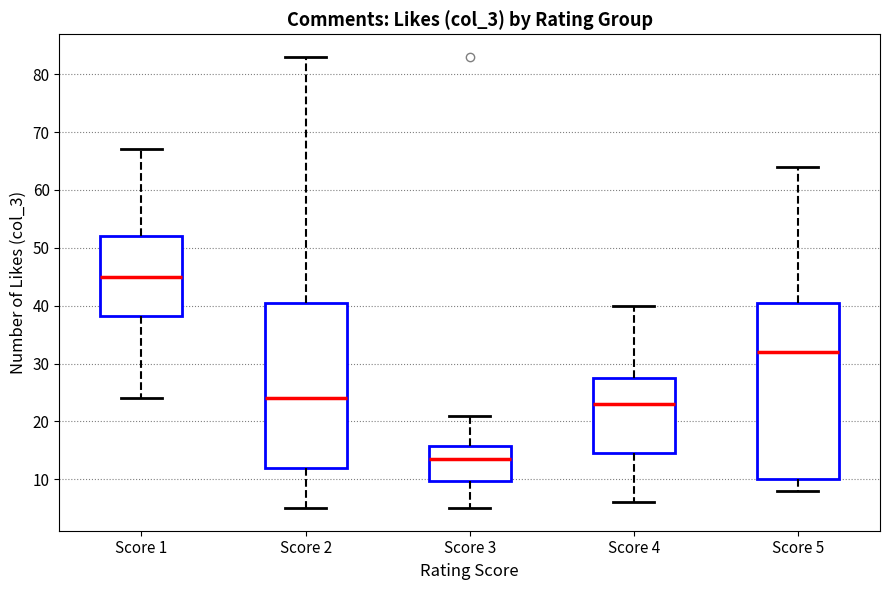

Reading left to right, transcribe this box plot: for each box, give where its median line is, the range the box spans, and where its two whiskers end, as read against the y-axis. The values are not printed on the chart, so give them approximately, as read against the axis.

Score 1: median 45, box 38 to 52, whiskers 24 to 67
Score 2: median 24, box 12 to 41, whiskers 5 to 83
Score 3: median 14, box 10 to 16, whiskers 5 to 21
Score 4: median 23, box 15 to 28, whiskers 6 to 40
Score 5: median 32, box 10 to 41, whiskers 8 to 64